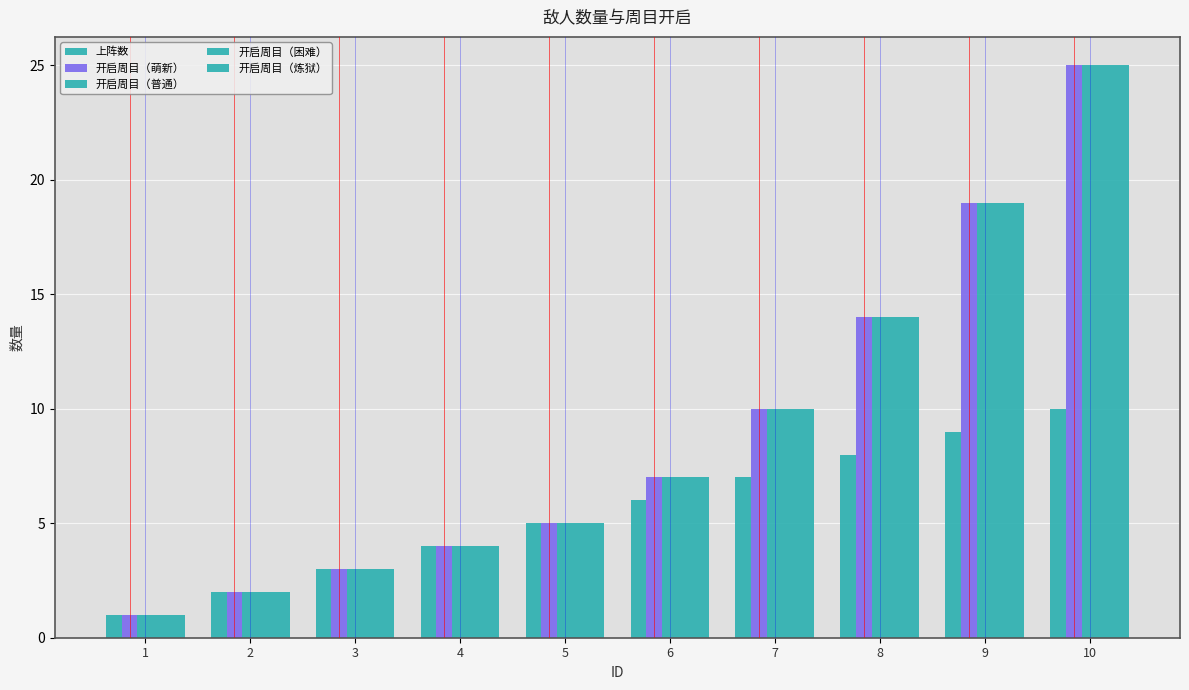

How many series are shown in this chart?

5